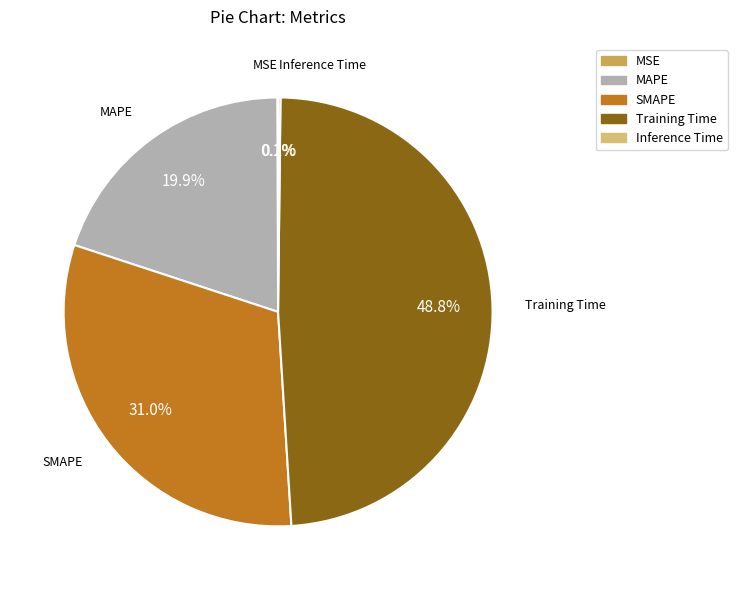

Does MAPE account for over 50% of the chart?

No